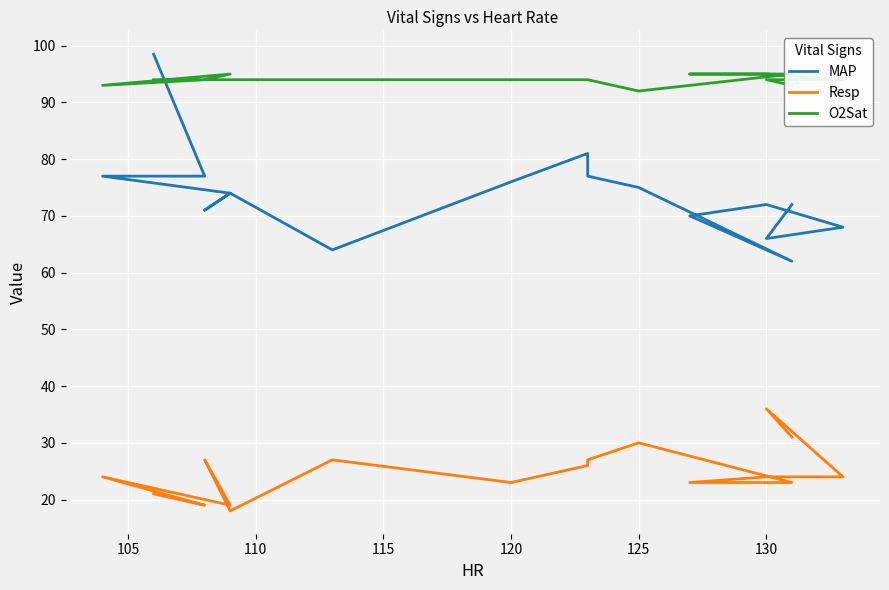

Which series has the widest spread of values?

MAP